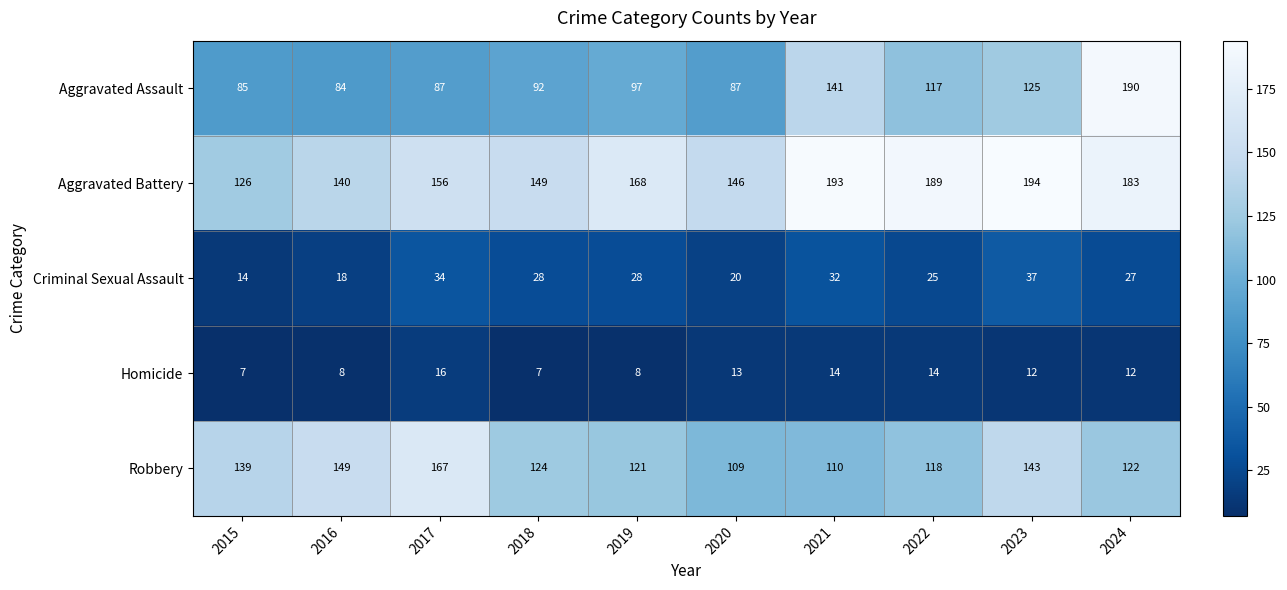

What is the minimum value shown in the chart?

7